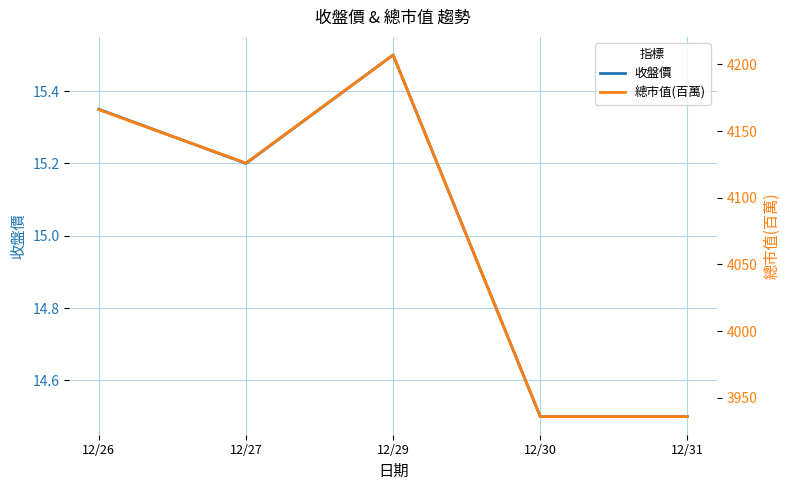

At how many categories does at least one series exceed 3854?

5